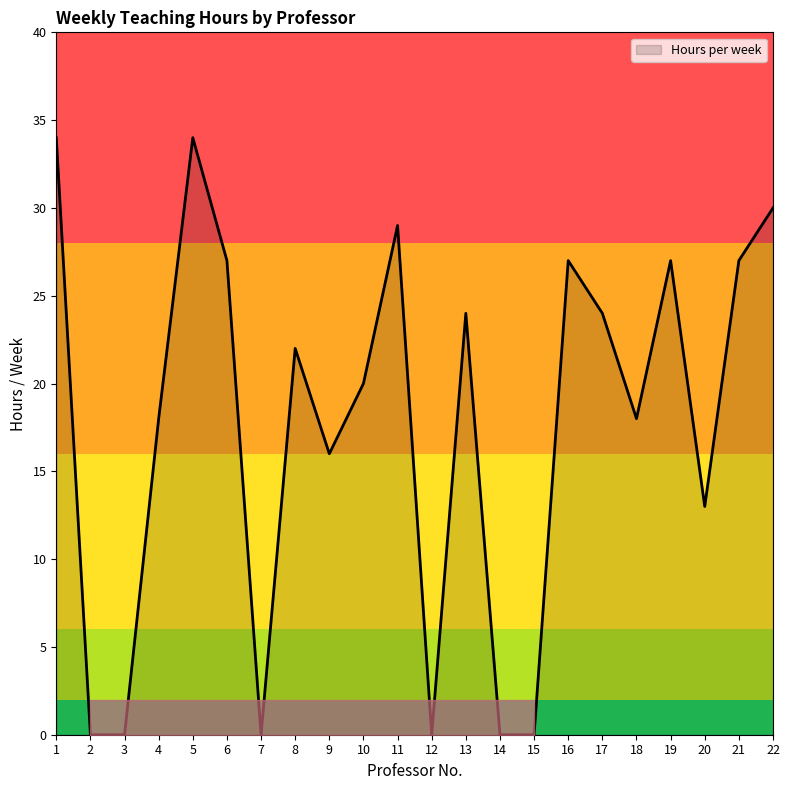

At which category does the chart reach its minimum across all series?

2